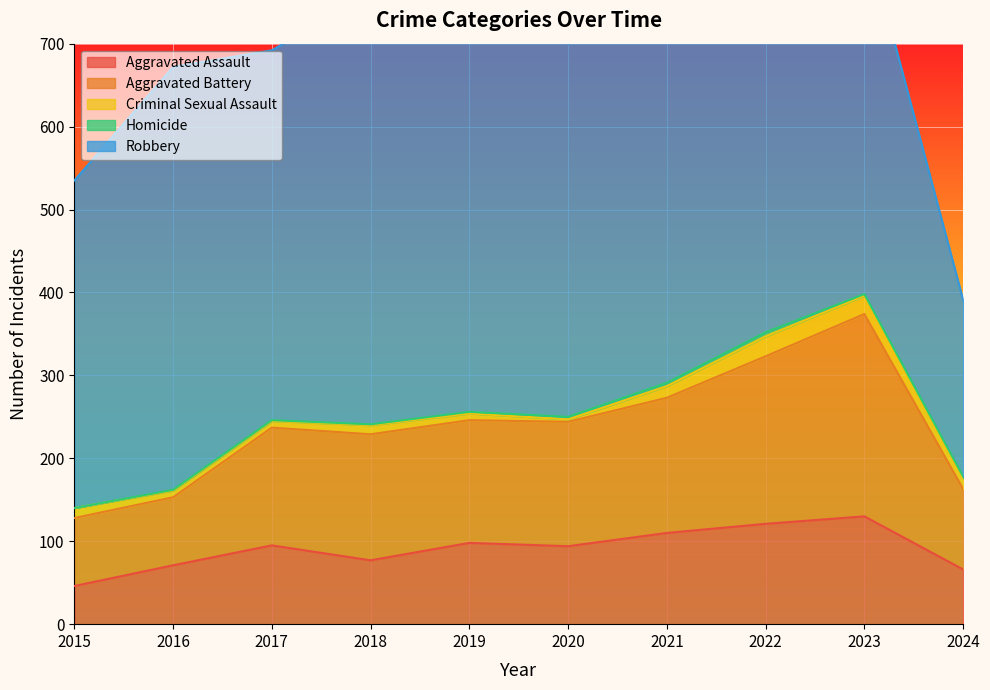

At which category is the sum across all series the highest?

2022